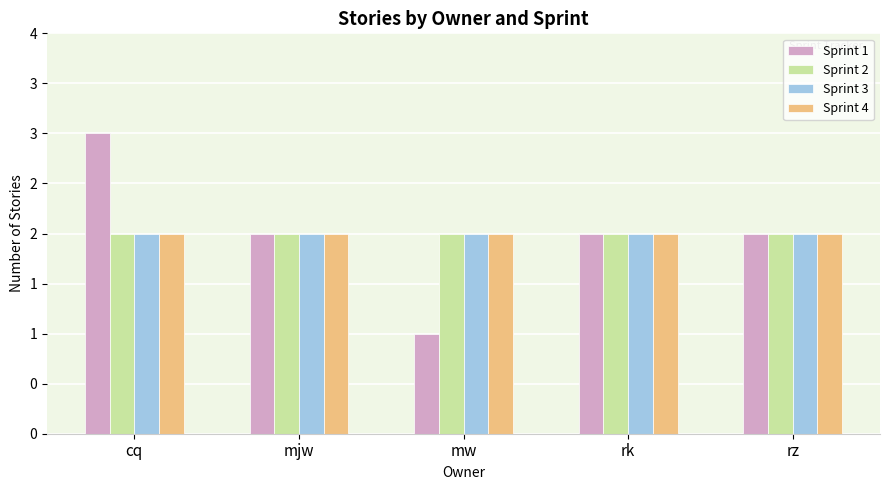

Is it true that Sprint 1 equals 2 at mw?

False